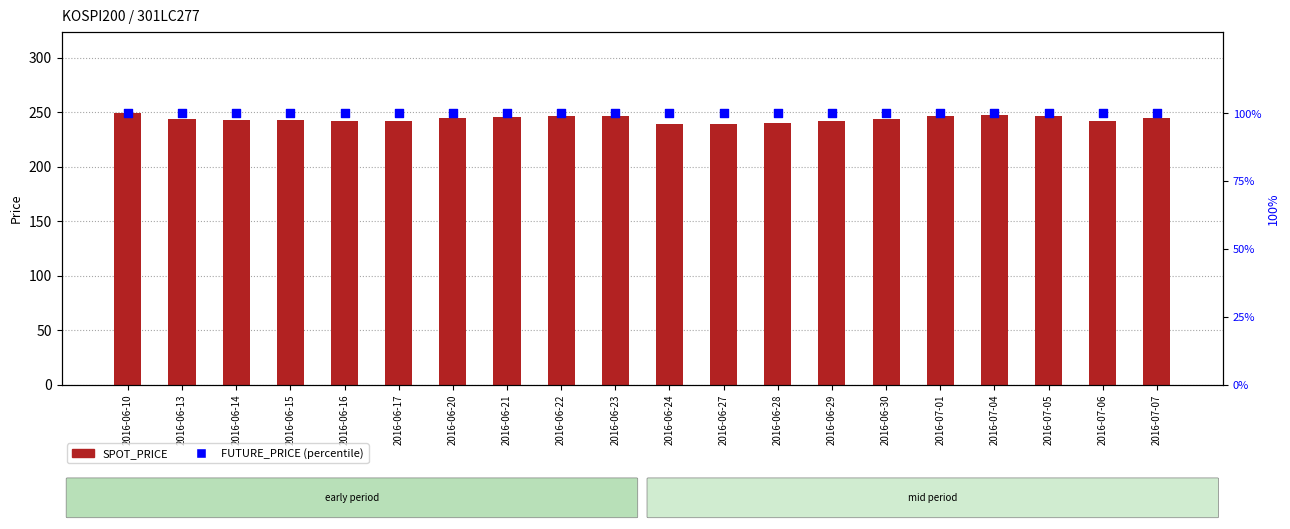

What is the total value across all series at 2016-06-23?

346.3